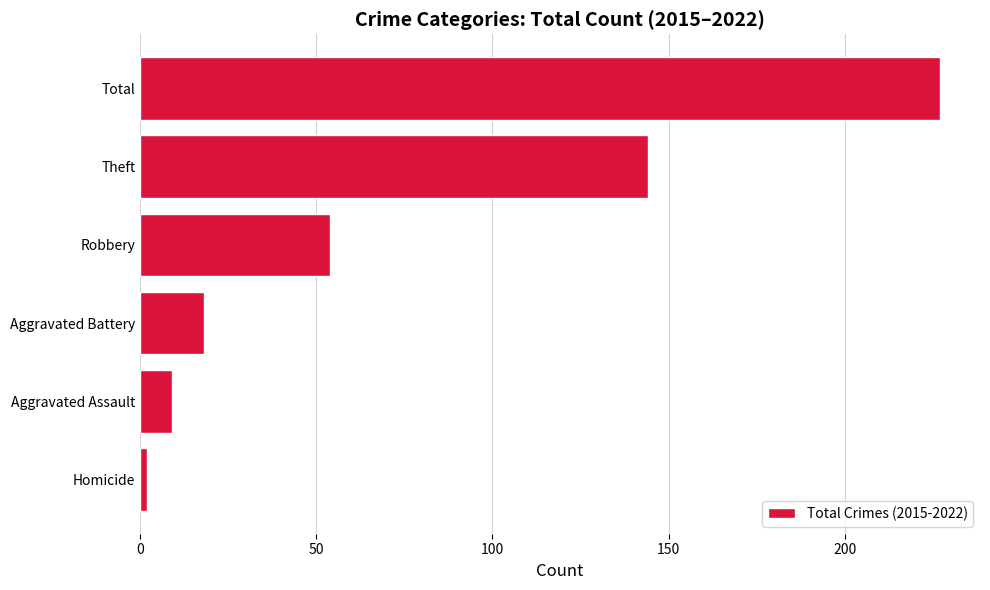

List the labels in order of value, largest first.

Total, Theft, Robbery, Aggravated Battery, Aggravated Assault, Homicide